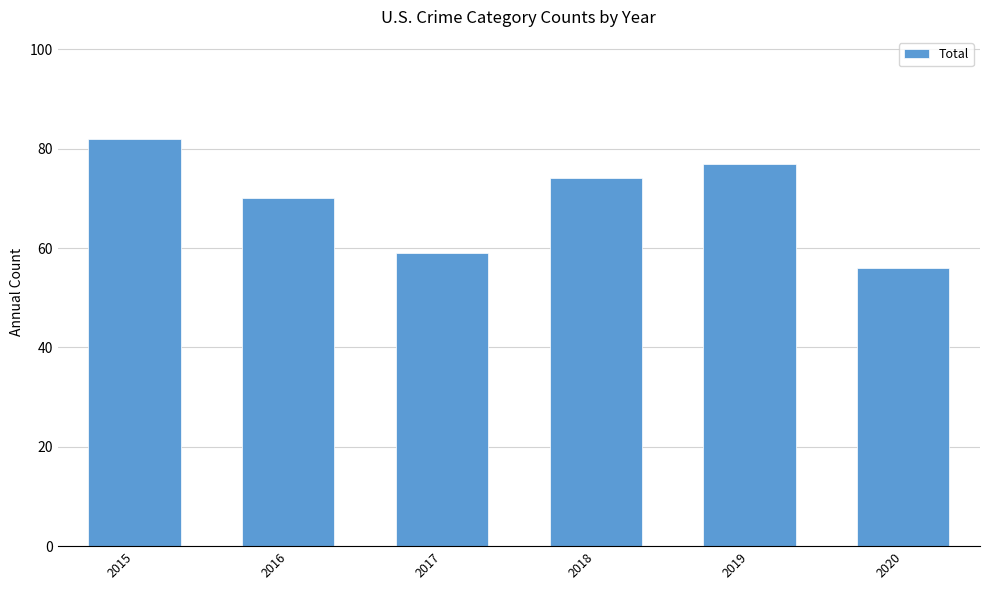

How many bars are there in total?

6